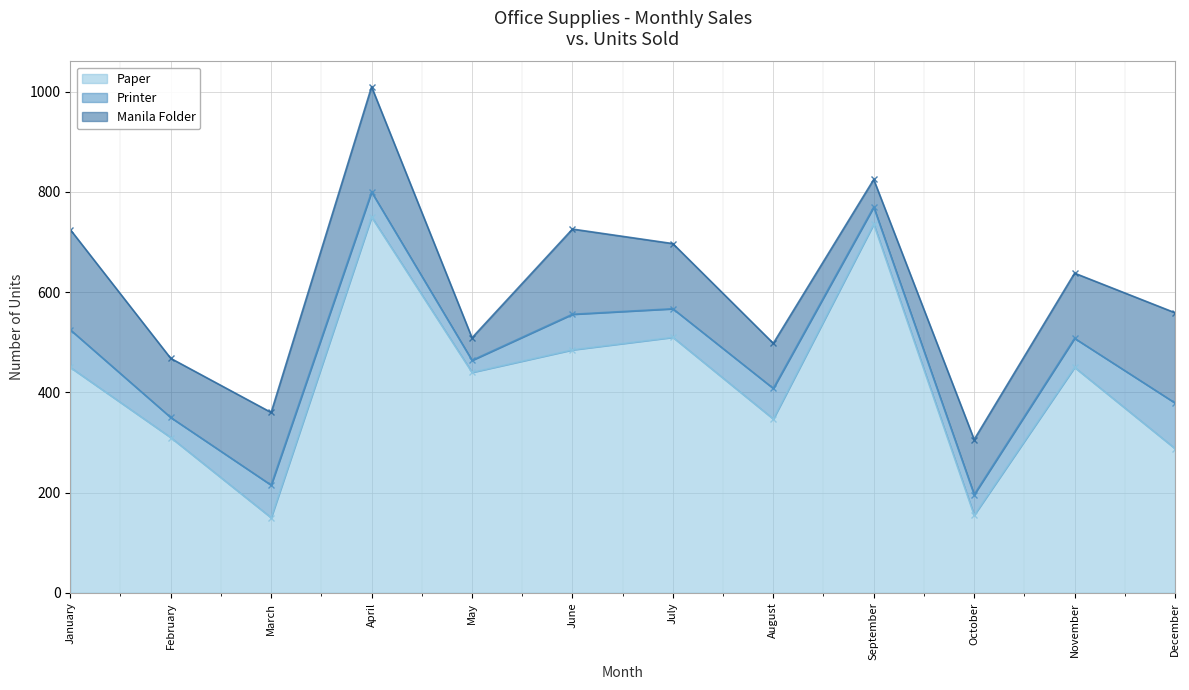

What is the value of the Printer point at the 2nd from the left?

40